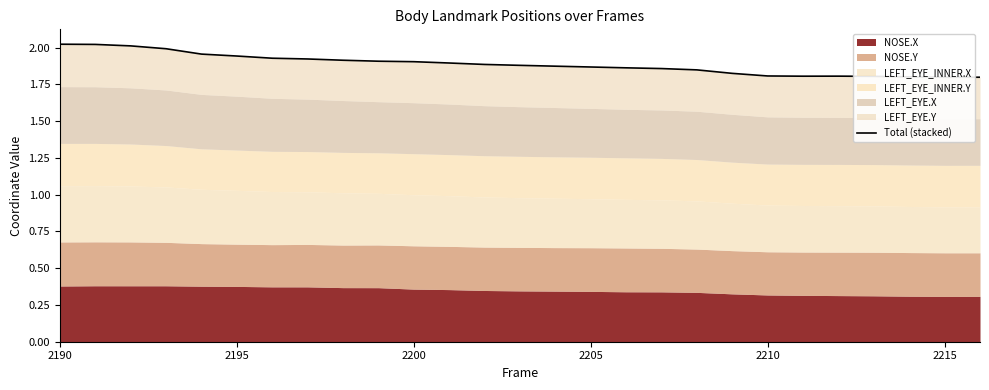

Reading left to right, what are all the values shown in this chart?

2.0	2.0	2.0	2.0	2.0	1.9	1.9	1.9	1.9	1.9	1.9	1.9	1.9	1.9	1.9	1.9	1.9	1.9	1.8	1.8	1.8	1.8	1.8	1.8	1.8	1.8	1.8